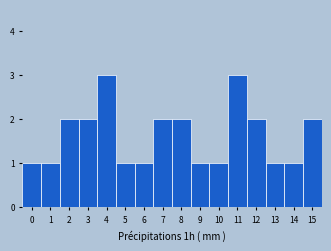

Reading left to right, transcribe this chart: for each bar, give the range it covers on the x-axis and its height. The values are not printed on the chart, so give them approximately, as read against the axis.

-0.5 to 0.5: 1
0.5 to 1.5: 1
1.5 to 2.5: 2
2.5 to 3.5: 2
3.5 to 4.5: 3
4.5 to 5.5: 1
5.5 to 6.5: 1
6.5 to 7.5: 2
7.5 to 8.5: 2
8.5 to 9.5: 1
9.5 to 10.5: 1
10.5 to 11.5: 3
11.5 to 12.5: 2
12.5 to 13.5: 1
13.5 to 14.5: 1
14.5 to 15.5: 2